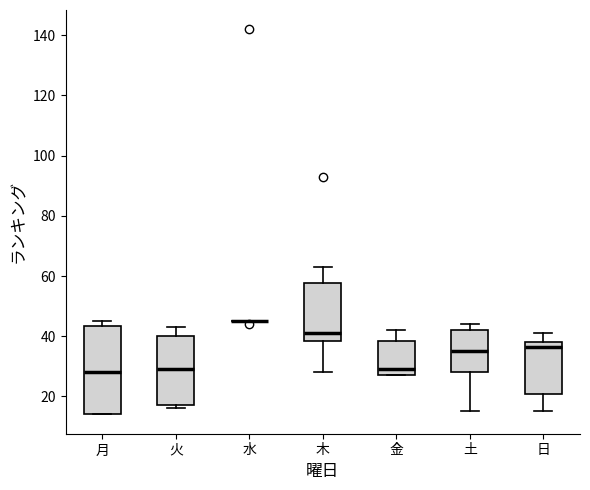

Where does the median line of the box for 月 sit on the y-axis? The values are not printed on the chart, so give them approximately, as read against the axis.

28